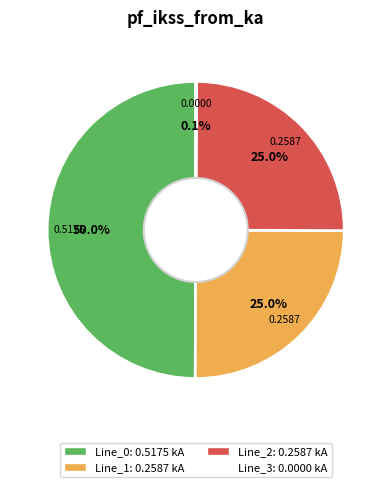

Does Line_2 account for over 50% of the chart?

No